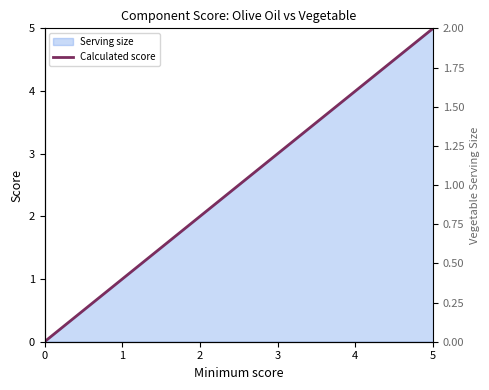

What is the average value?

2.5